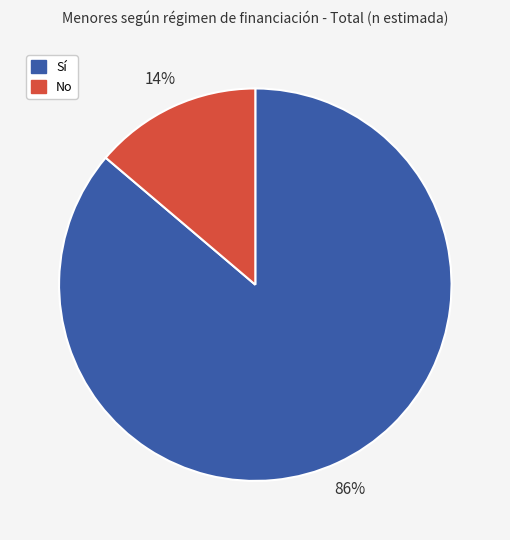

Does No account for over 50% of the chart?

No